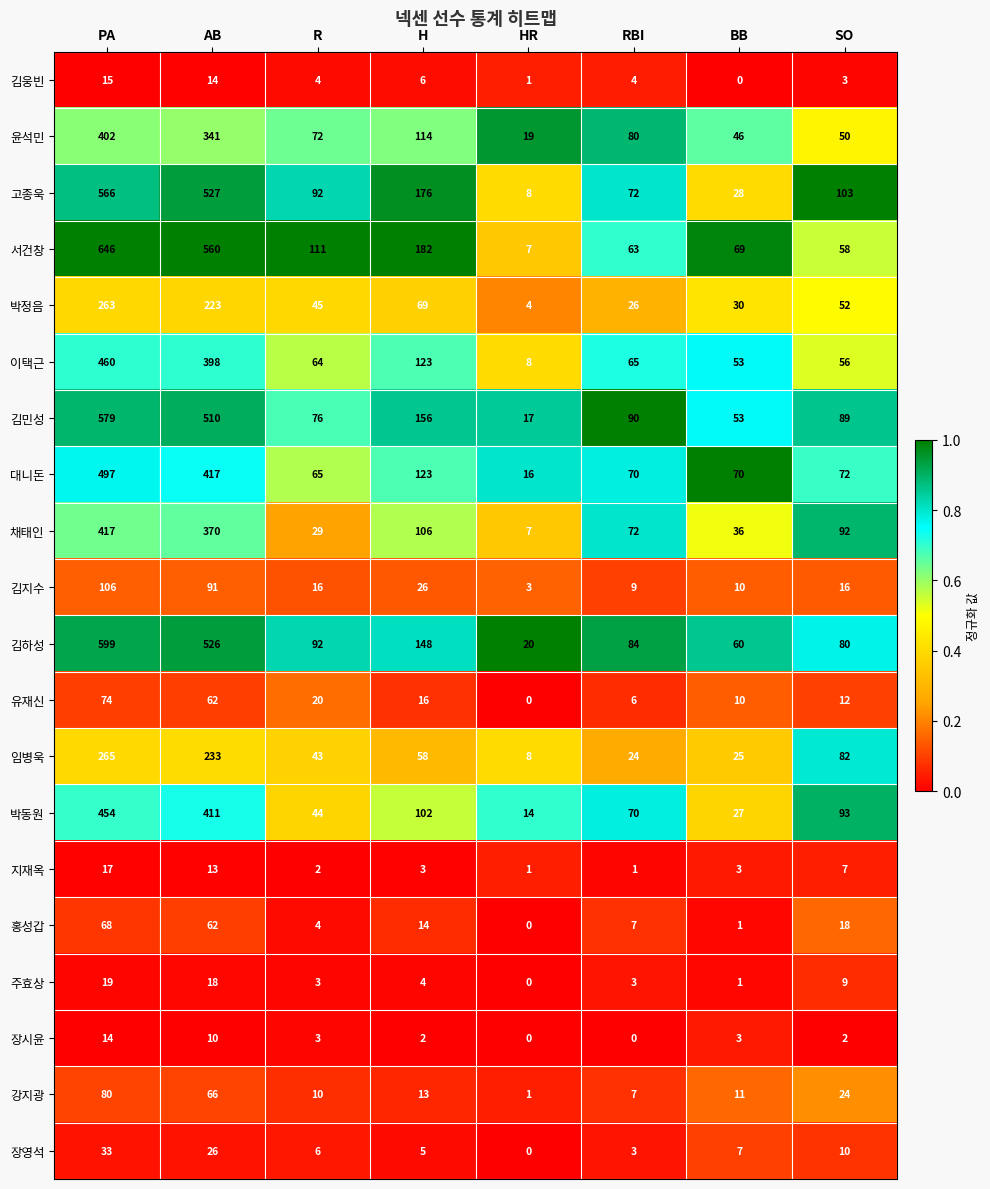

The value of 김민성 at SO is 125. True or false?

False